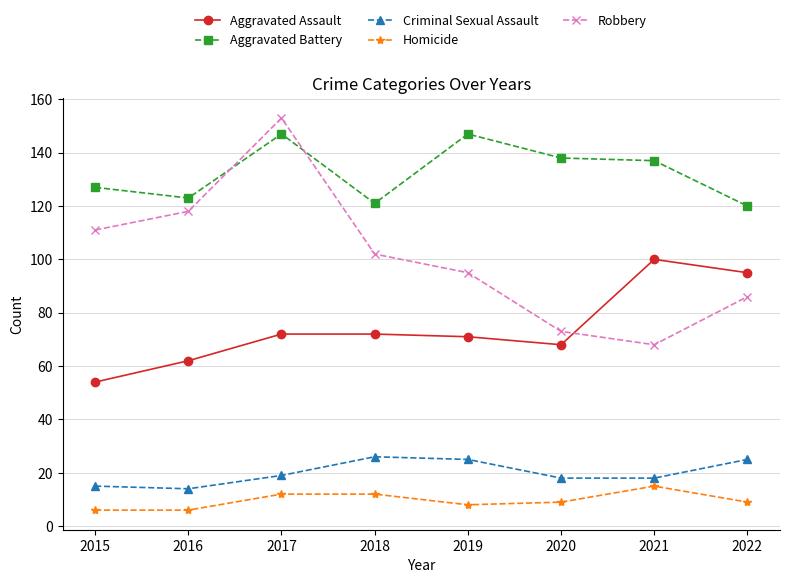

What is the difference between the second highest and minimum values in the Aggravated Battery series?

27